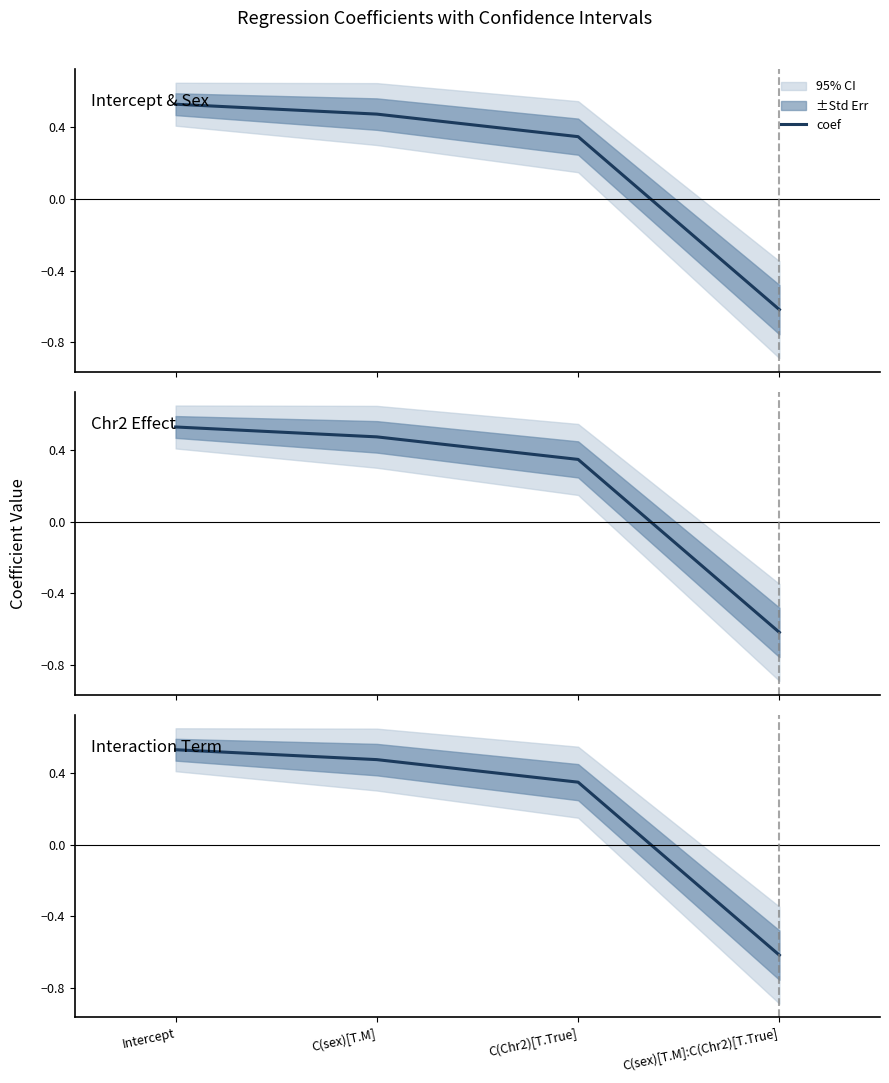

What is the value of the 1st point from the left?

0.5